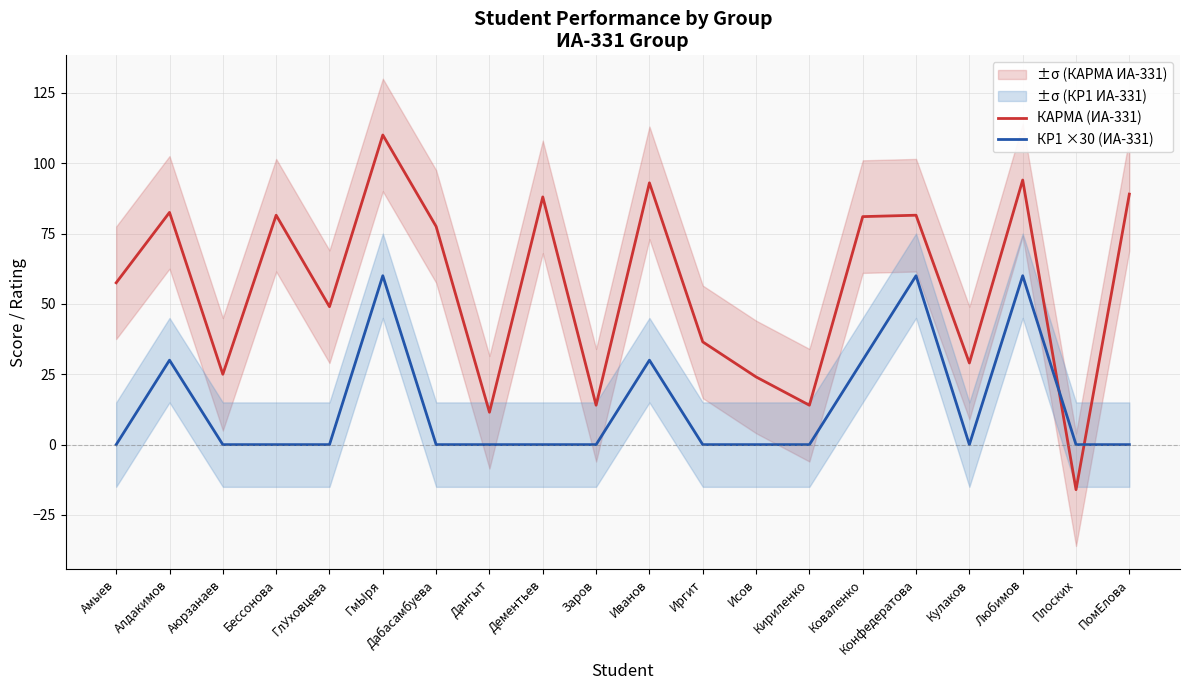

How many КР1 ×30 (ИА-331) values are between 0 and 30?

17